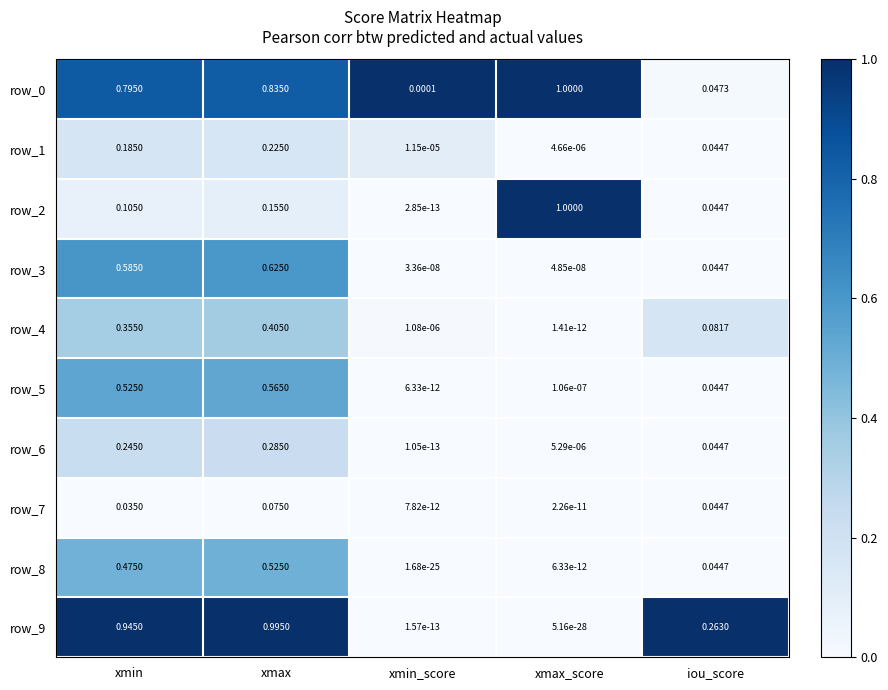

What is the sum of all row_9 values?

2.2